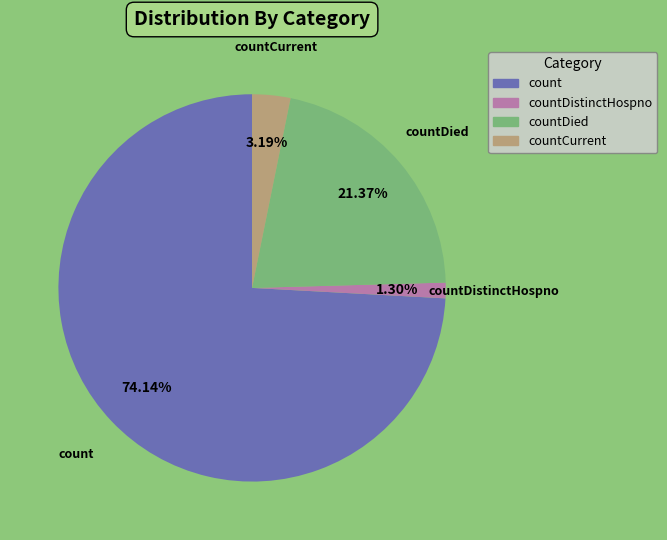

Is the sum of countDistinctHospno and countCurrent greater than half?

No